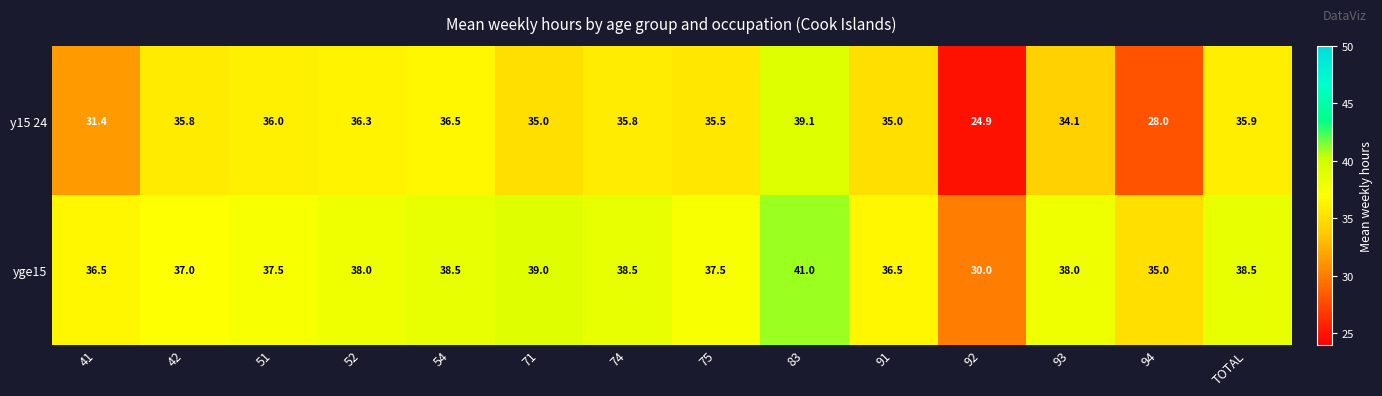

Rank the series by their average value, from highest to lowest.

yge15, y15 24